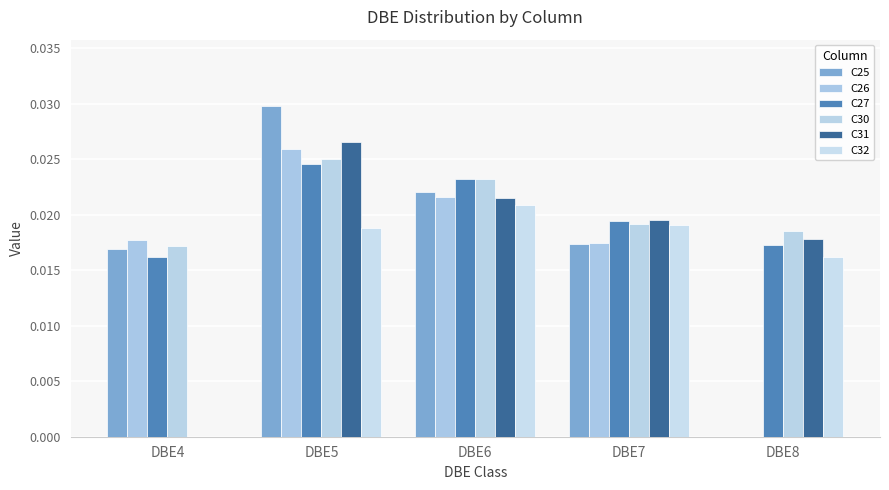

How many positive values does the C25 series have?

4